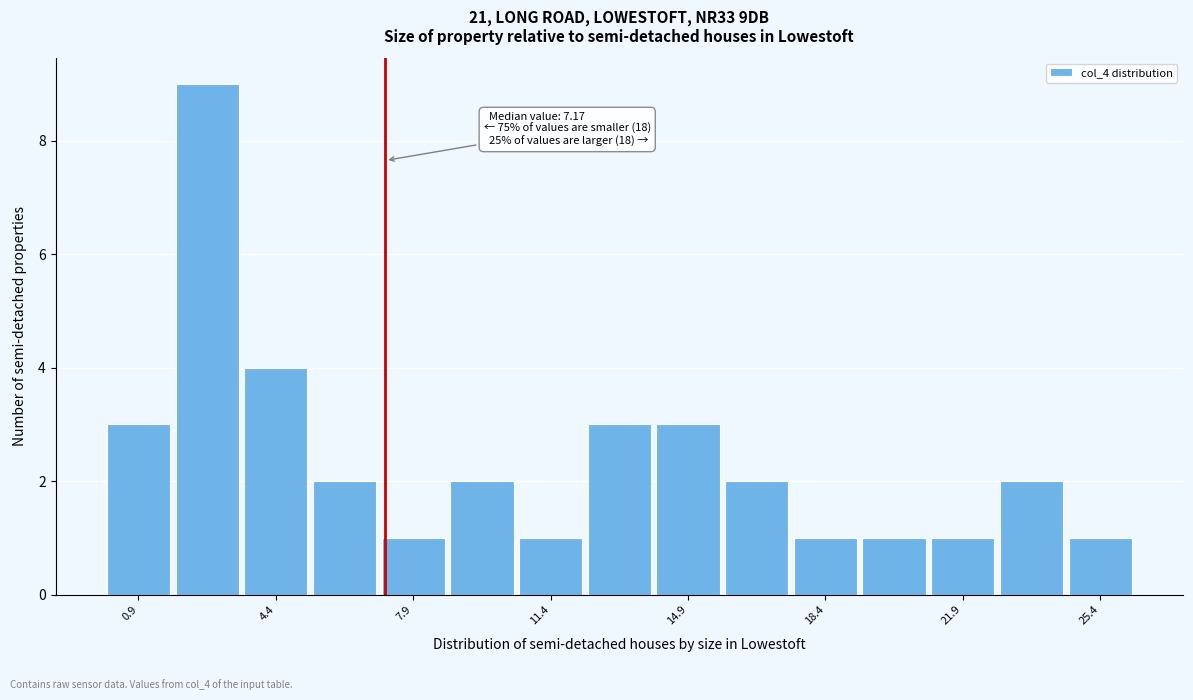

Read against the x-axis, roughly where is the centre of the tallest bar?

2.5